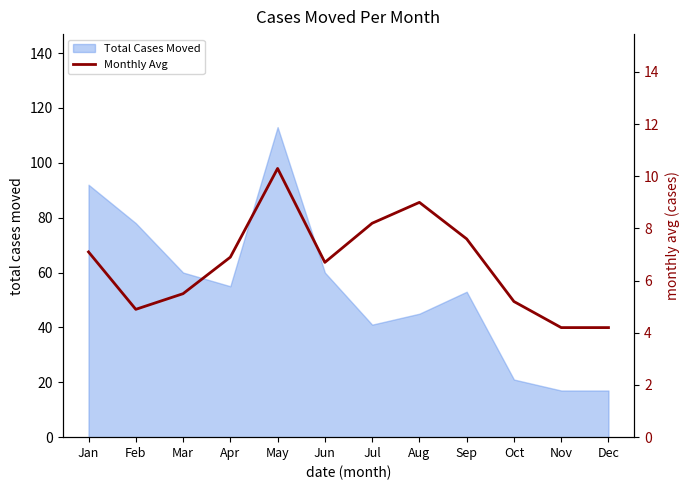

Is it true that the value at Feb is 3.2?

False